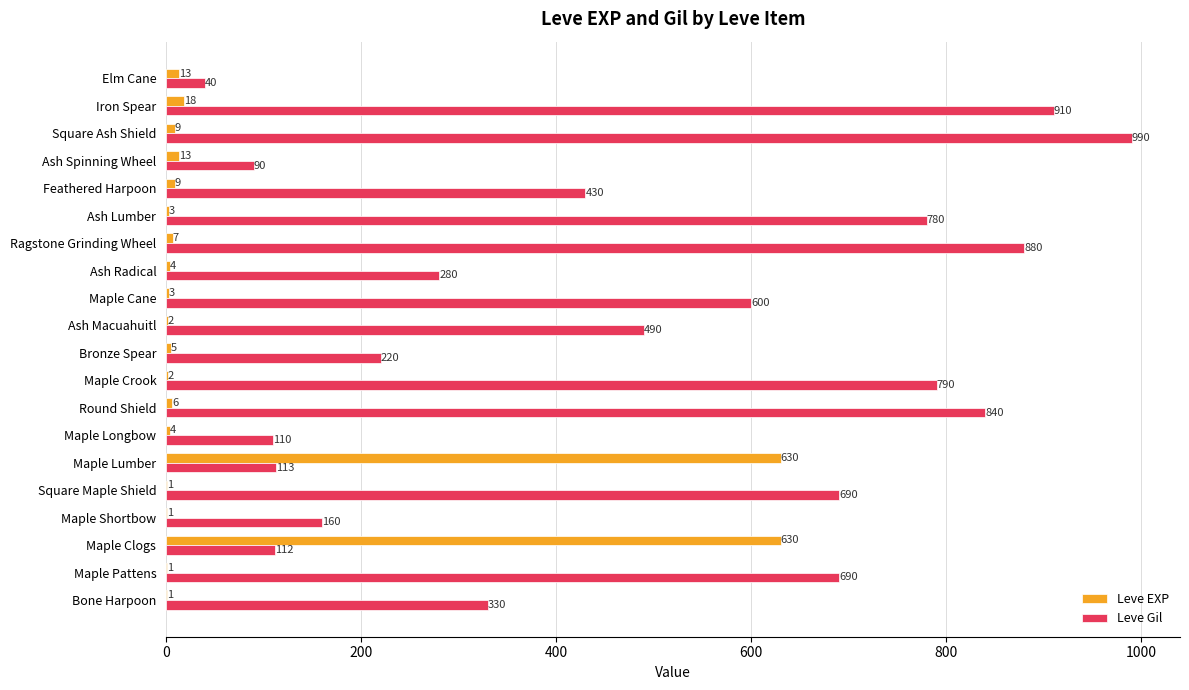

At which label is Leve EXP closest to 315?

Iron Spear